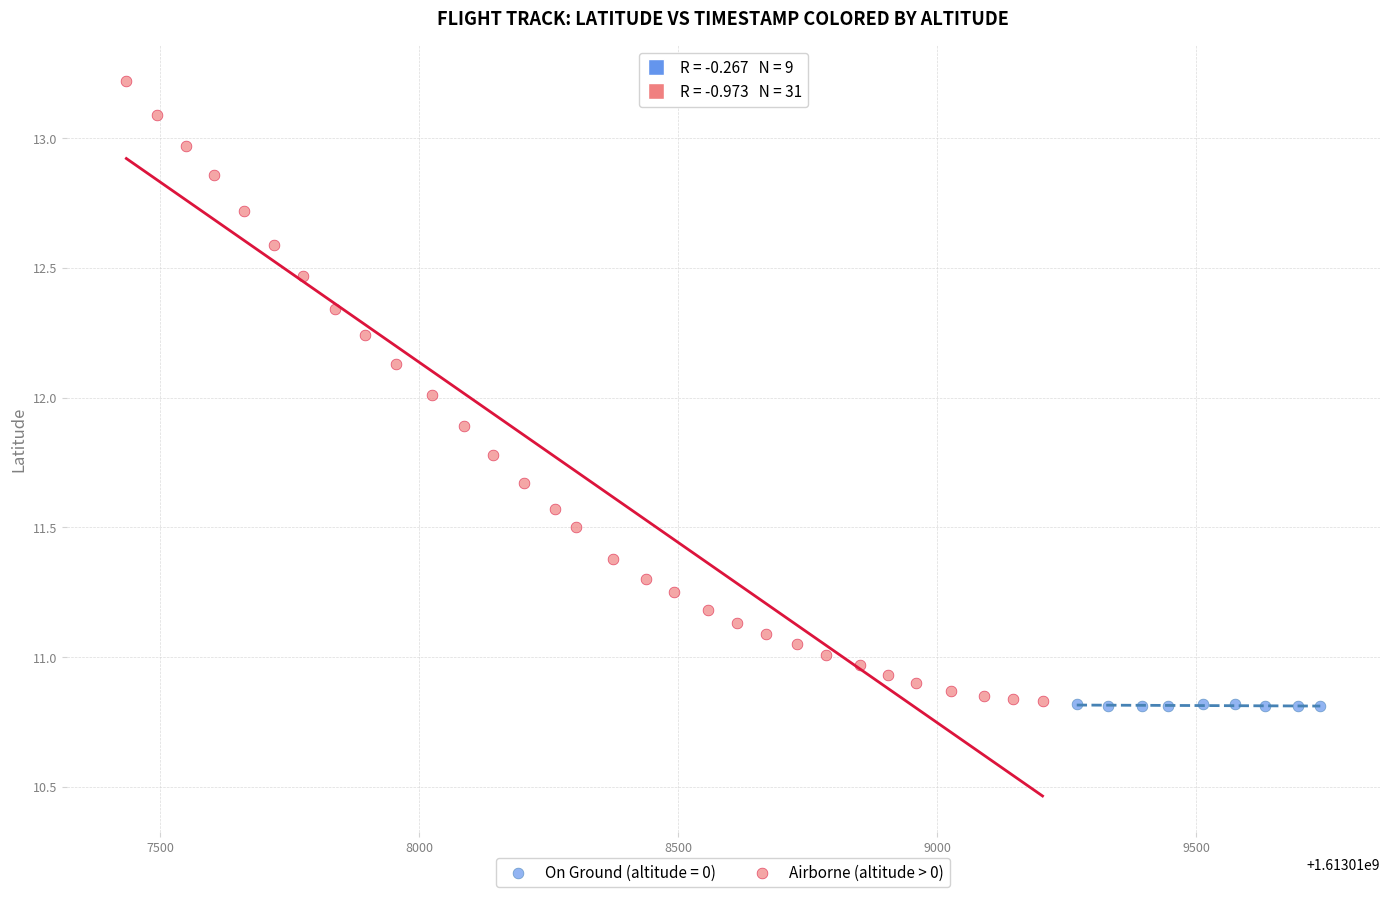

Which series reaches the maximum Y coordinate?

Airborne (altitude > 0)